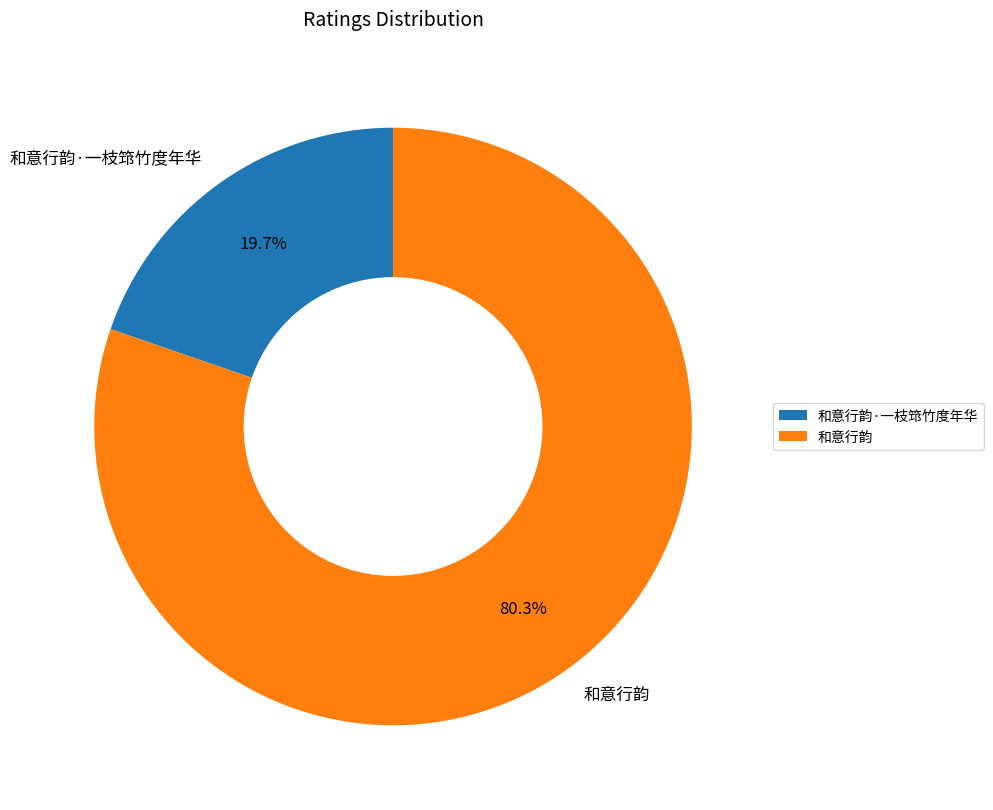

How many segments does this pie chart have?

2